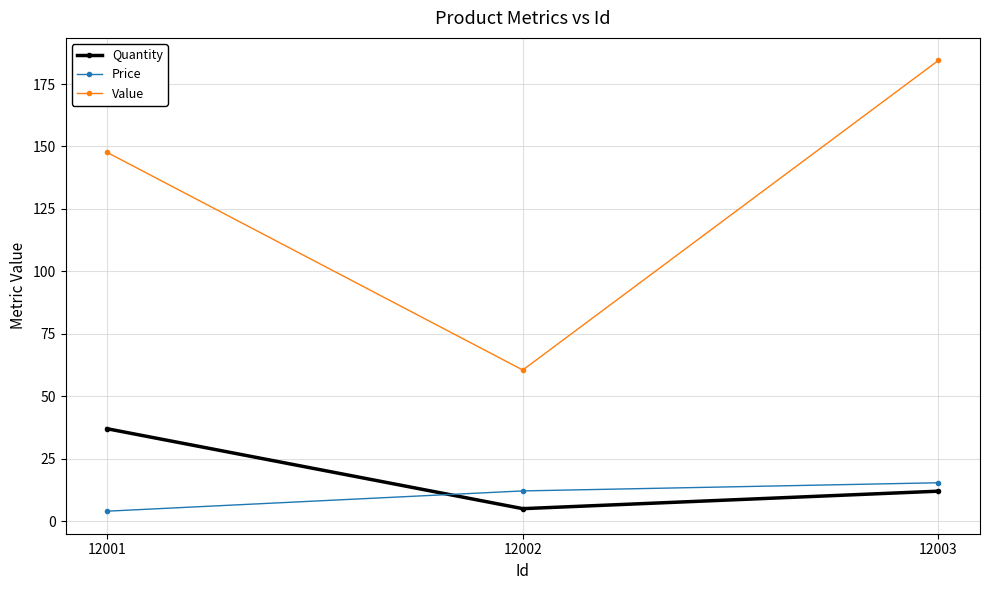

Which series has the largest range (max minus min)?

Value